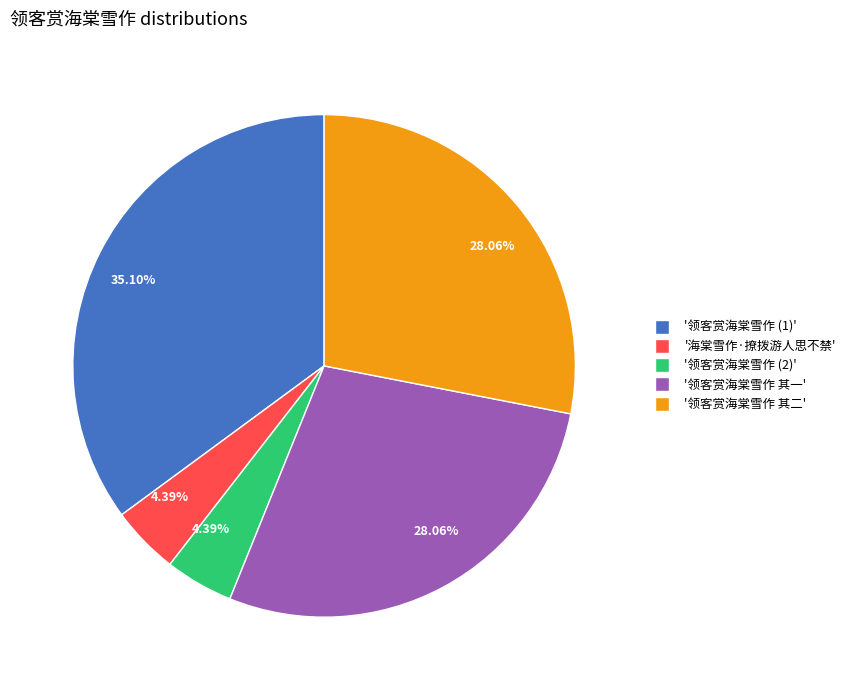

How many segments does this pie chart have?

5